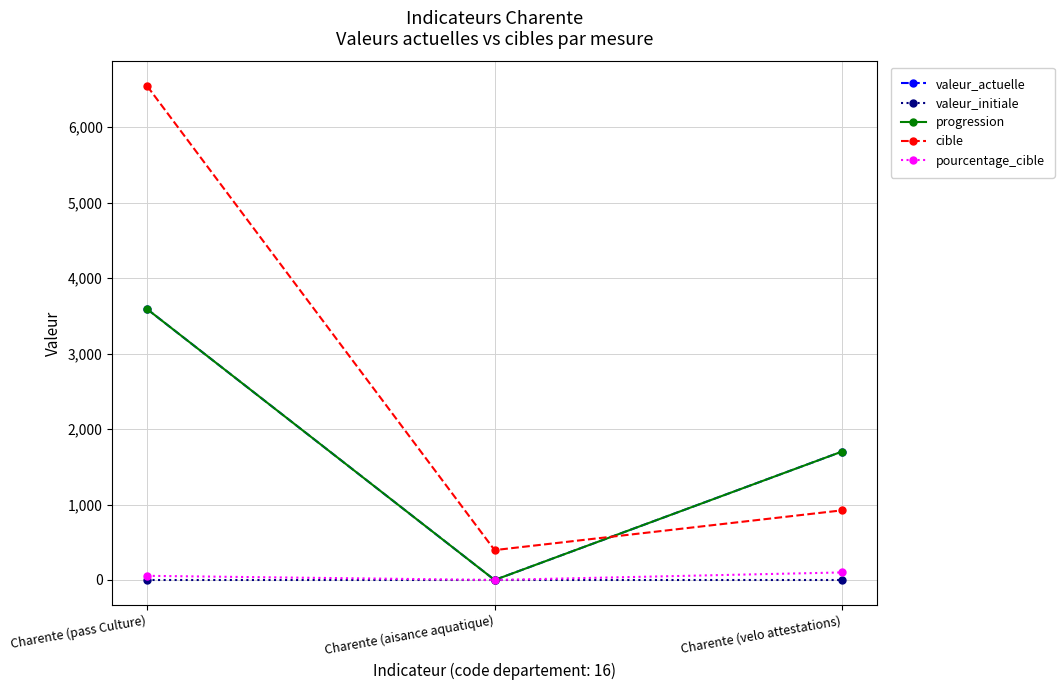

Does the chart have visible grid lines?

Yes